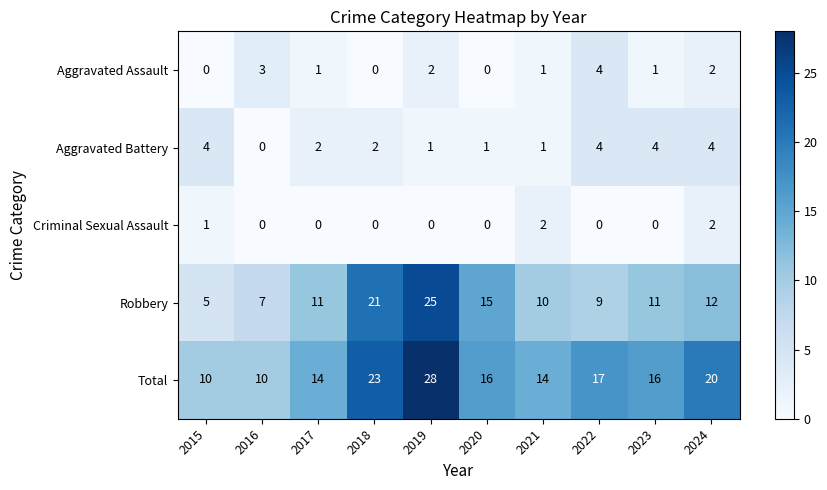

How many categories are shown in the chart?

10